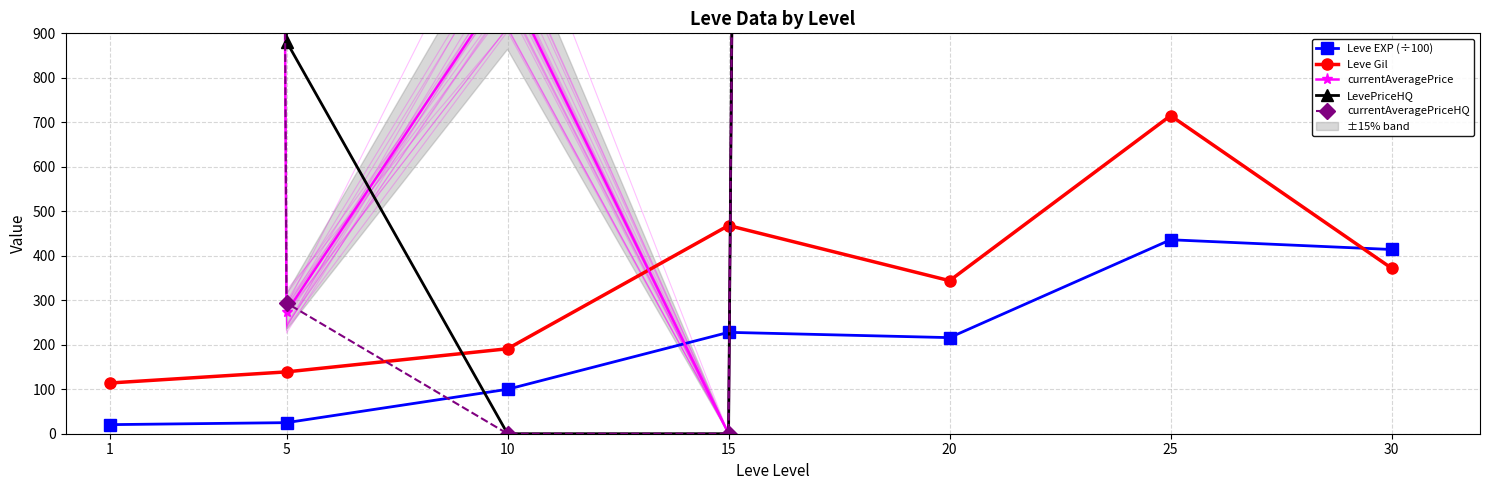

Is the value of Leve Gil at 10 greater than the value of Leve EXP (÷100) at 30?

No